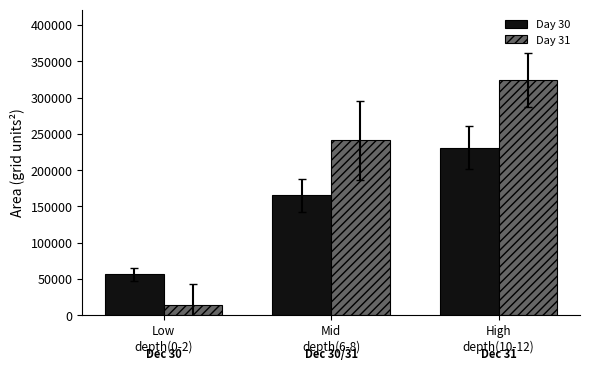

Which category has the lowest value in the Day 31 series?

Low
depth(0-2)